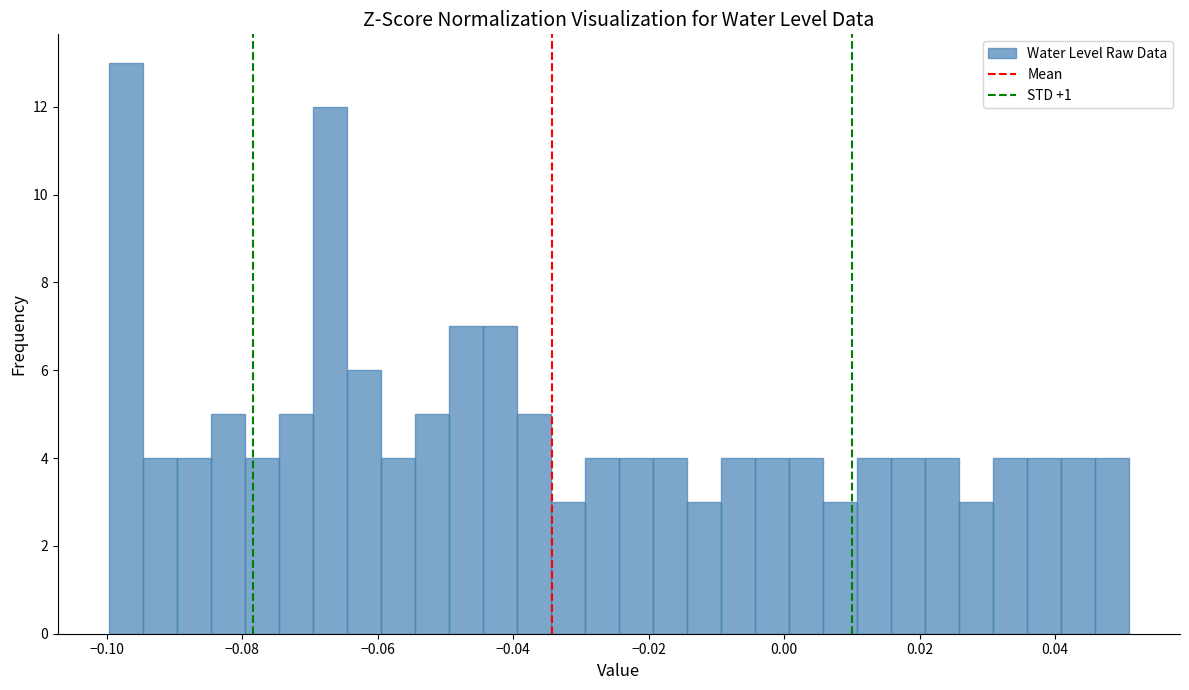

Read against the x-axis, roughly where is the centre of the tallest bar?

-0.098